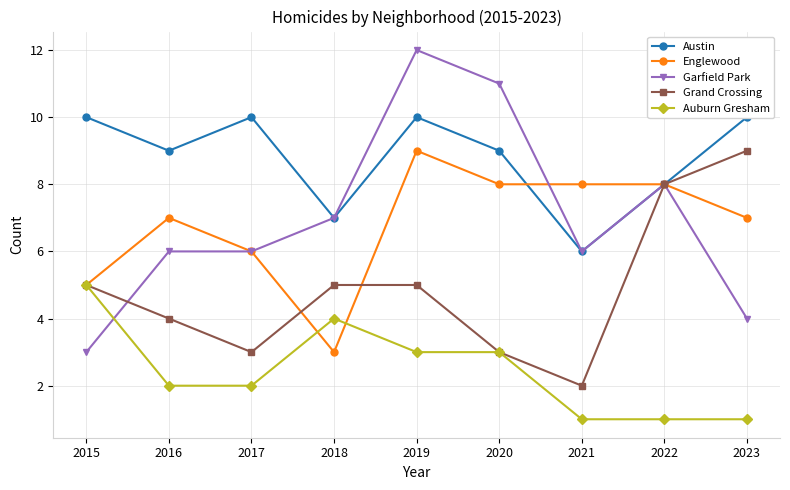

Which series has the largest range (max minus min)?

Garfield Park